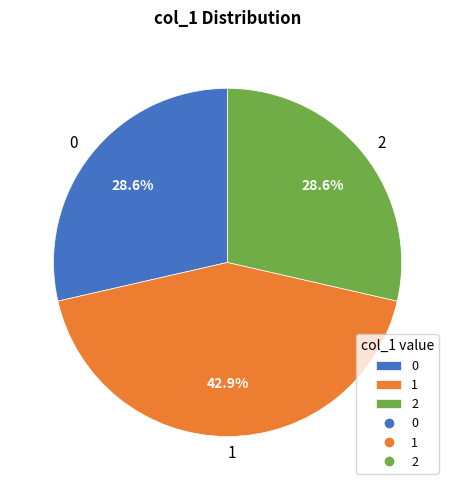

How many slices are in this pie chart?

3